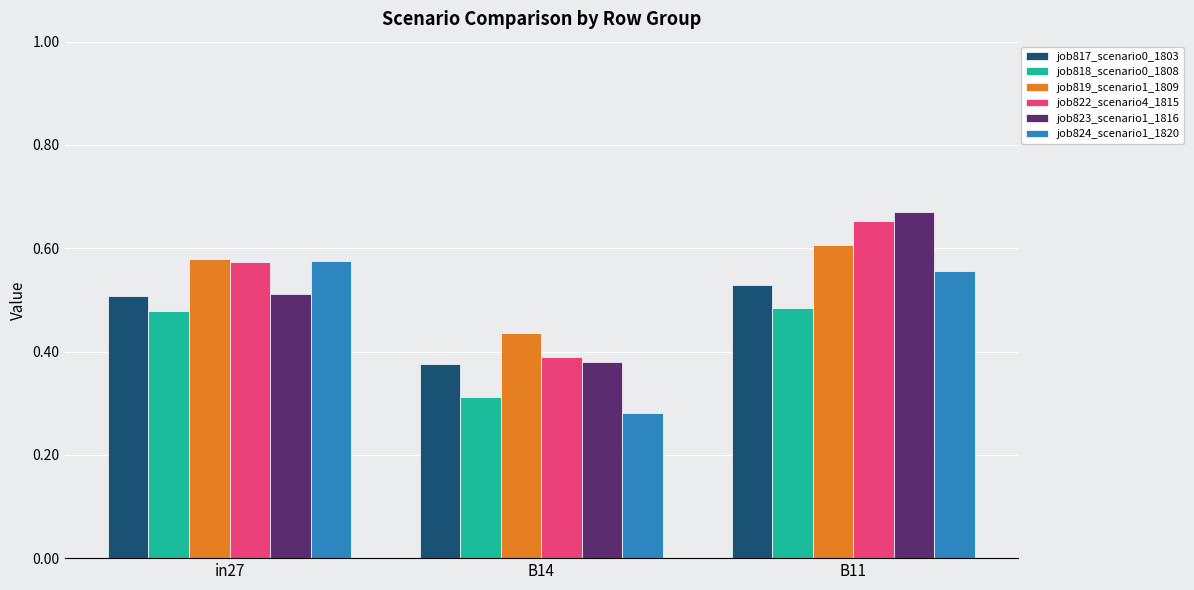

At how many categories does at least one series exceed 0?

3